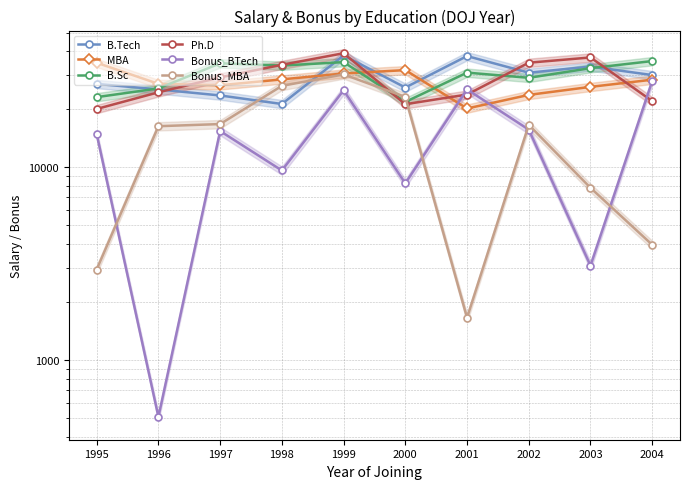

The MBA series shows 34846.0 at 1995. True or false?

True